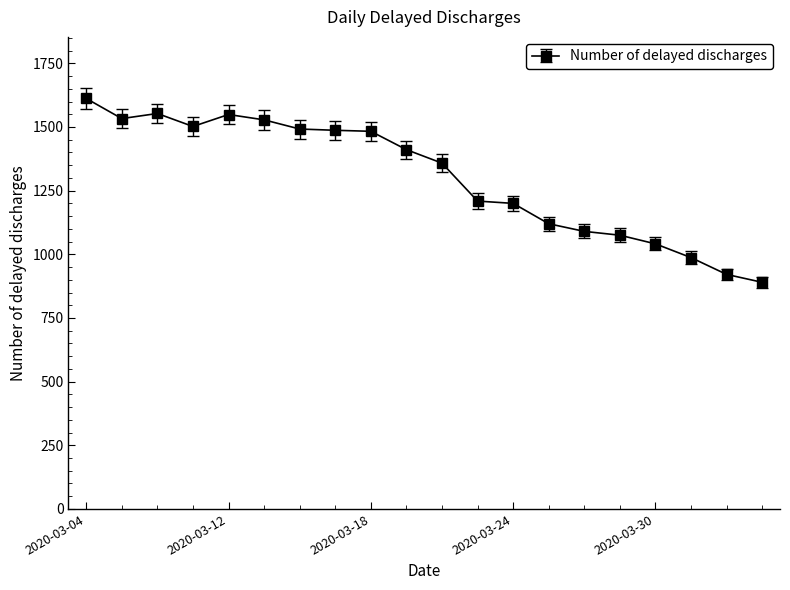

Count the number of categories in the chart.

20